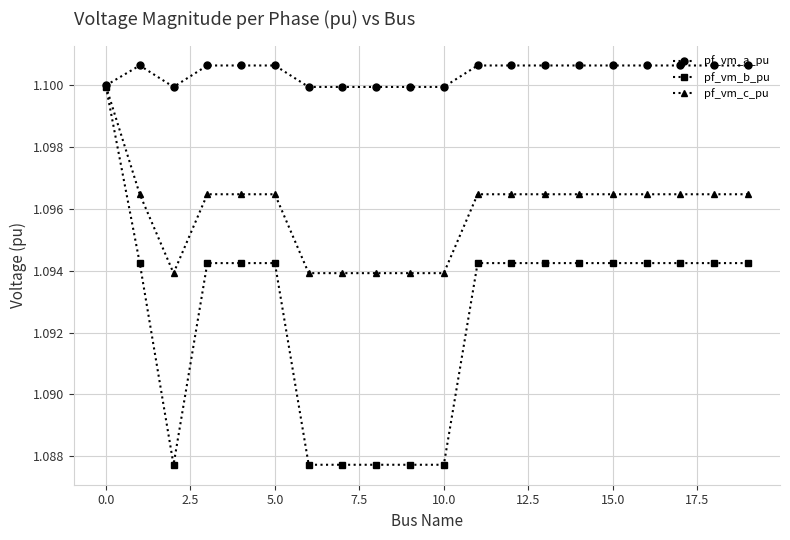

Which series has the largest range (max minus min)?

pf_vm_b_pu